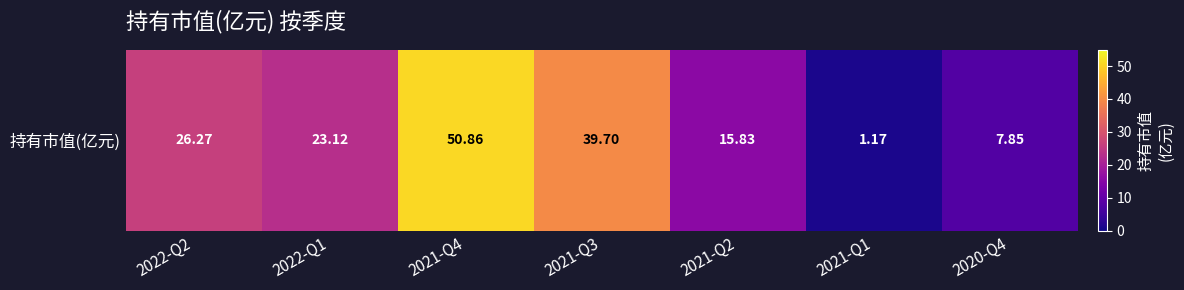

The value at 2022-Q2 is 14.9. True or false?

False